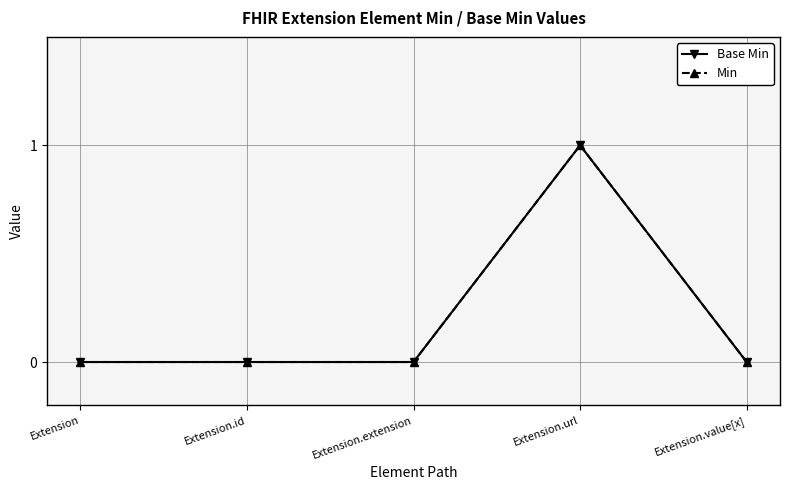

How many lines are shown in the chart?

2